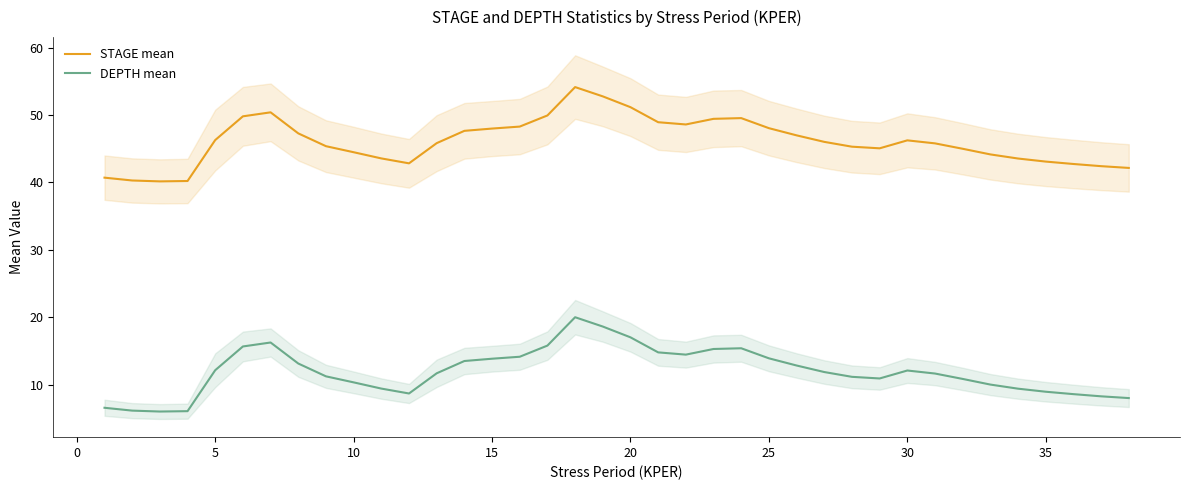

What is the highest value of the STAGE mean series?

54.1